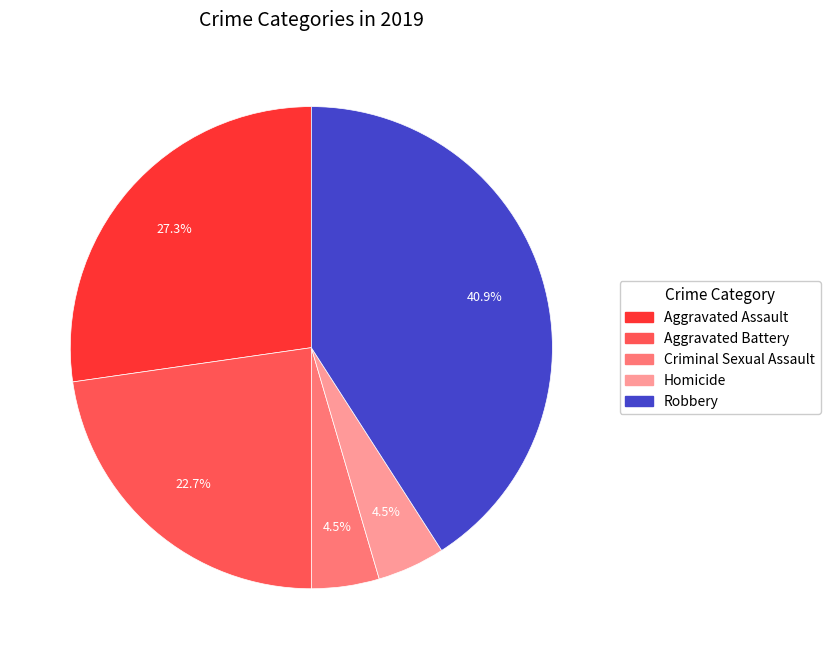

What is the largest slice in the pie chart?

Robbery